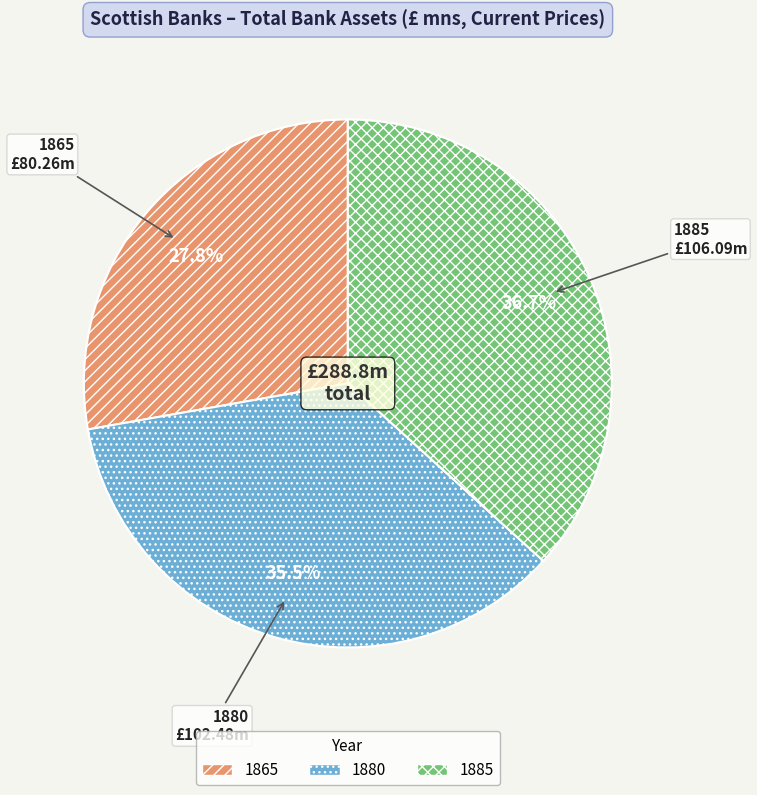

How many slices are in this pie chart?

3